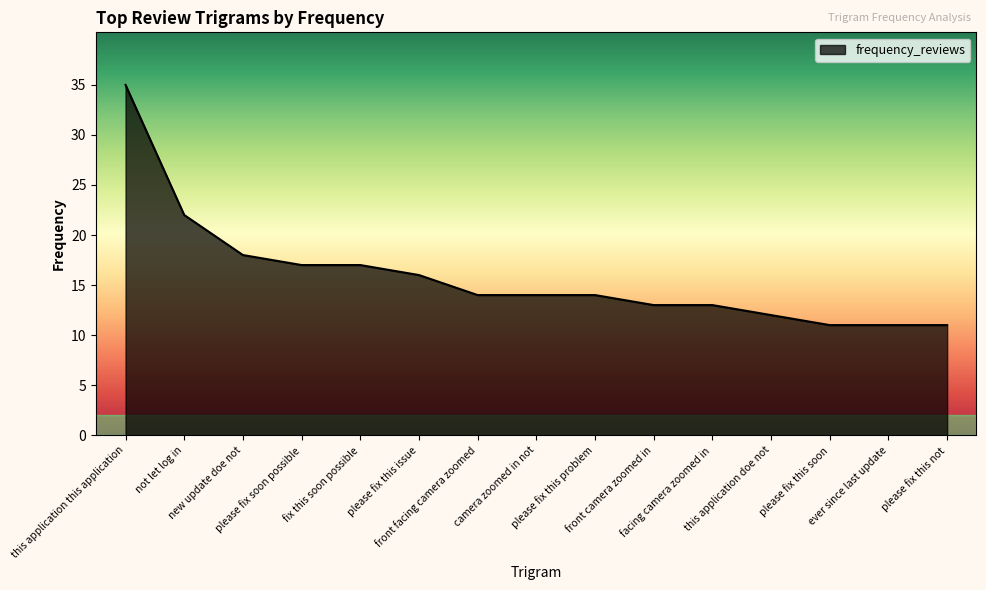

What is the ratio of the value at front camera zoomed in to the value at please fix this soon?

1.2